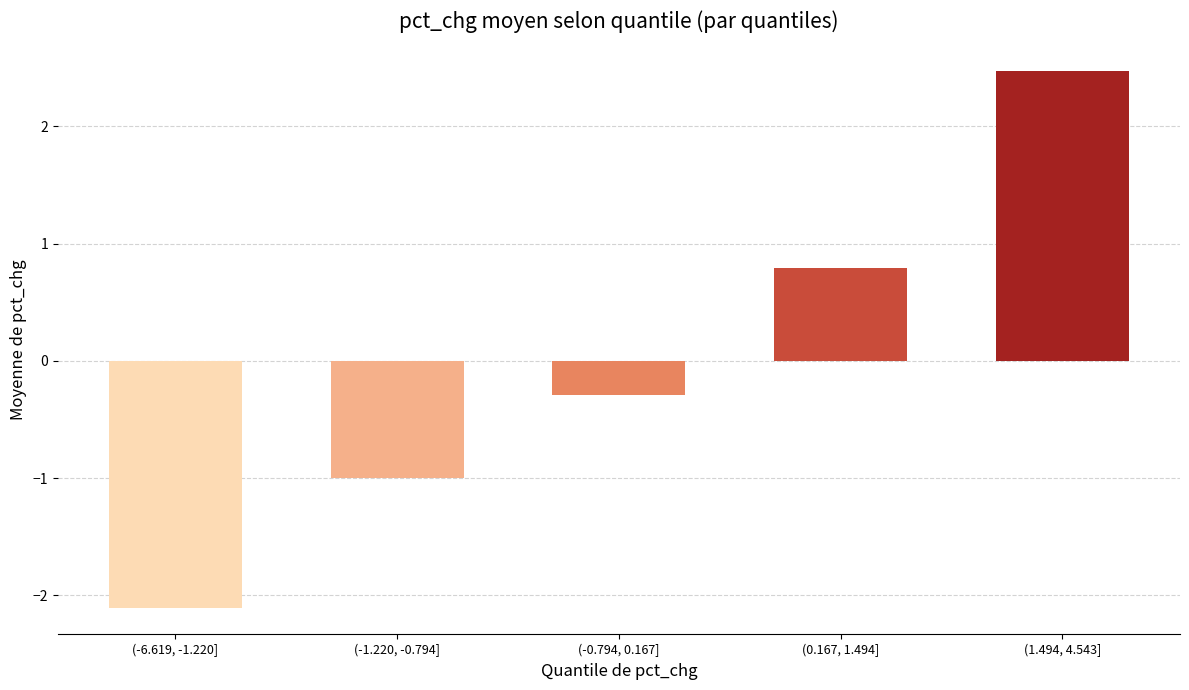

Reading left to right, what are all the values shown in this chart?

(-6.619, -1.220]=-2.1	(-1.220, -0.794]=-1.0	(-0.794, 0.167]=-0.3	(0.167, 1.494]=0.8	(1.494, 4.543]=2.5